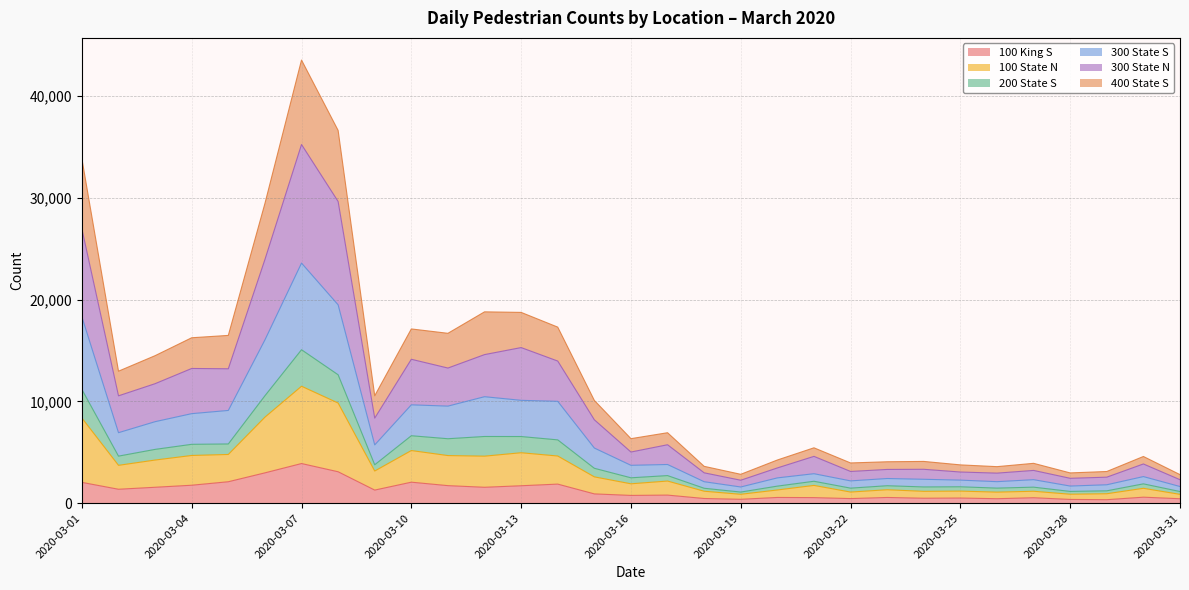

Does the chart have visible grid lines?

Yes